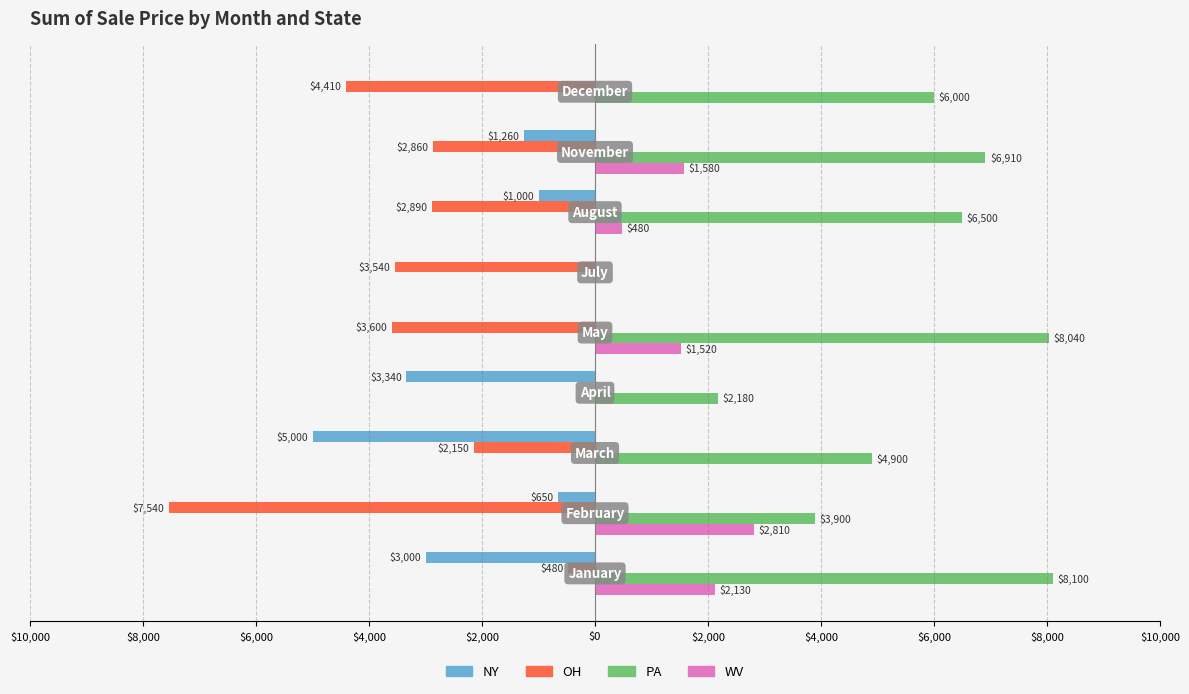

What is the difference between the maximum and minimum values in the PA series?

8099.9